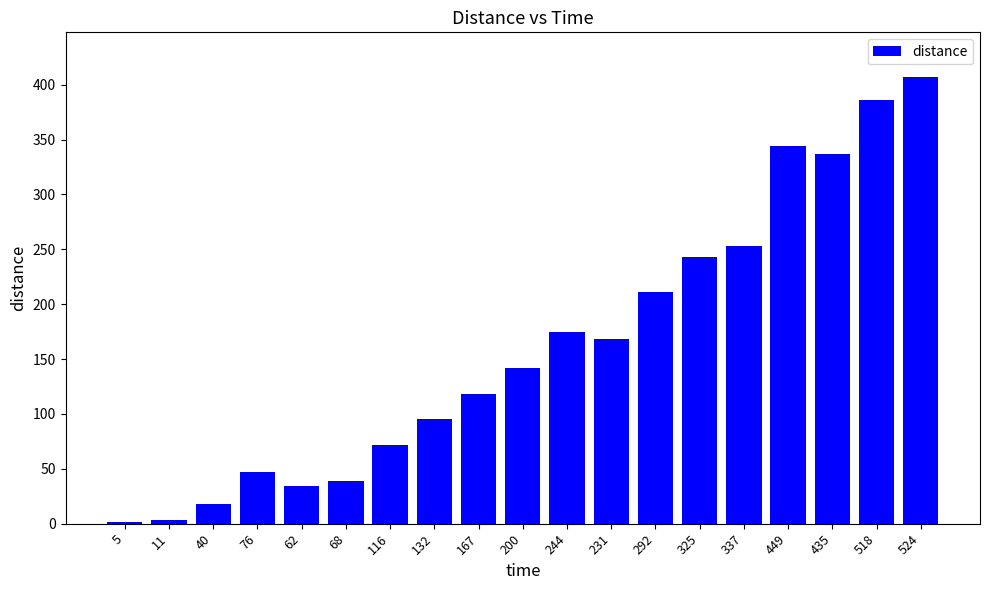

Where is the data nearest to the value 204?

292